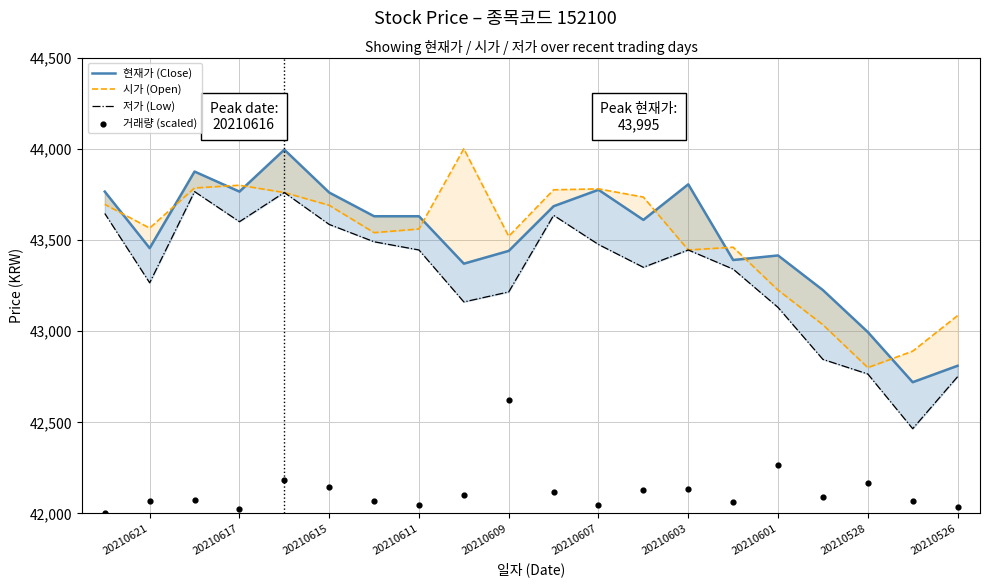

Which series contains the highest Y value?

시가 (Open)